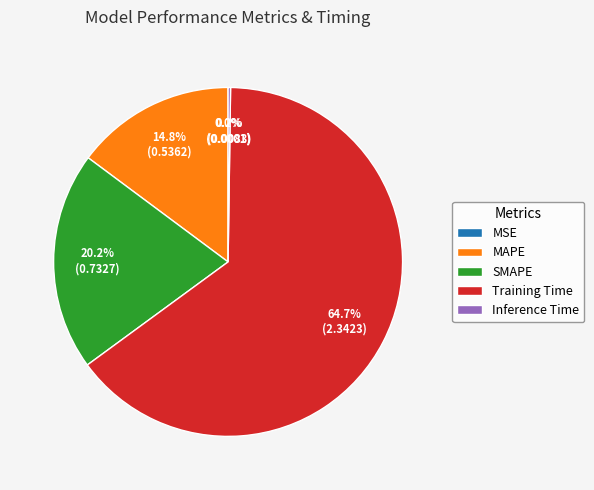

To the nearest percent, what is the difference between the largest and smallest slice percentages?

65%